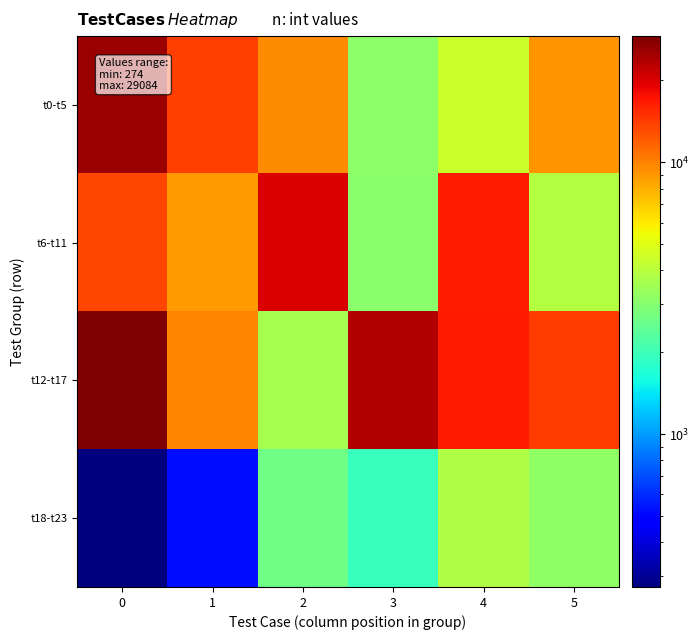

Reading right to left, list all the values displayed in this chart.

t0-t5: 5=9169	4=4448	3=3142	2=9451	1=14000	0=25980
t6-t11: 5=3910	4=16443	3=3045	2=20045	1=8829	0=13313
t12-t17: 5=14192	4=16668	3=23794	2=3629	1=9872	0=29084
t18-t23: 5=3203	4=3841	3=1952	2=2636	1=522	0=274